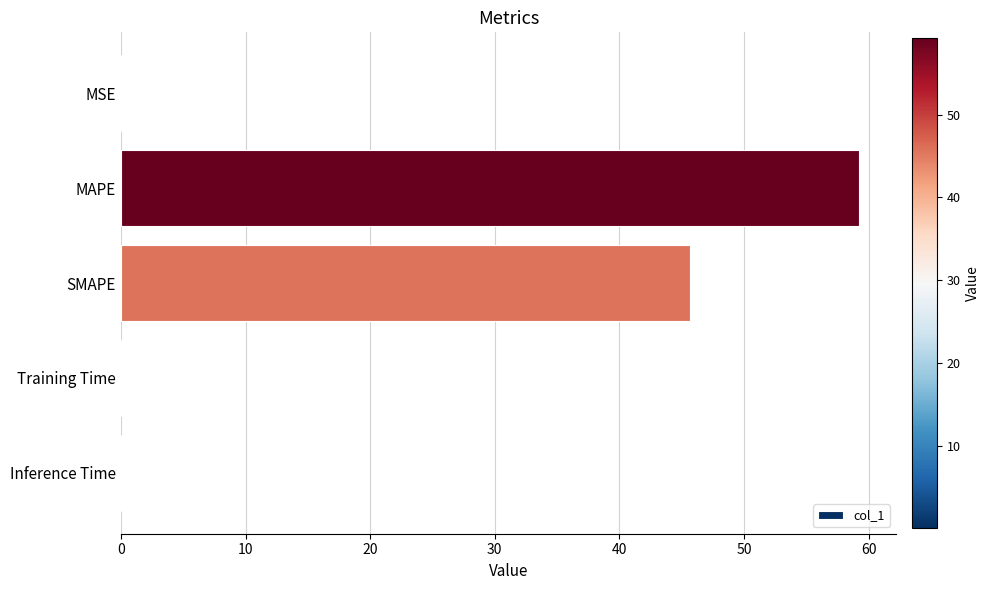

The value at MAPE is 59.2. True or false?

True